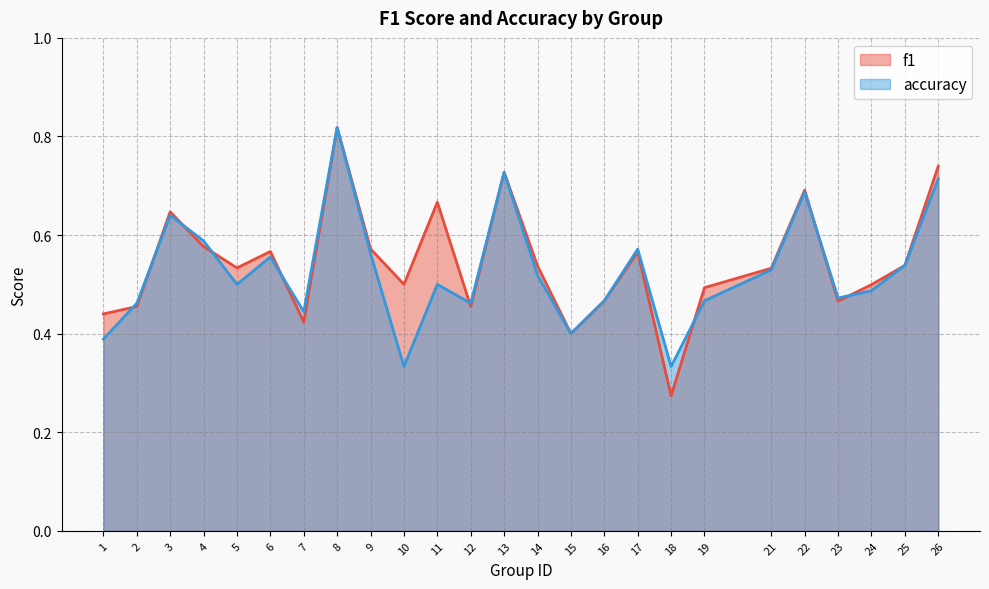

How many times do f1 and accuracy cross each other?

9